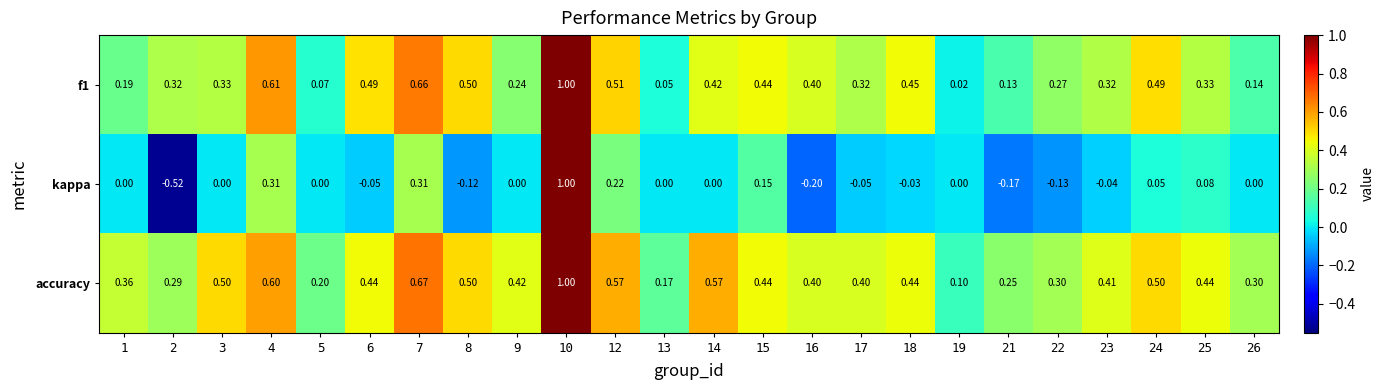

At how many categories does at least one series exceed 0?

24